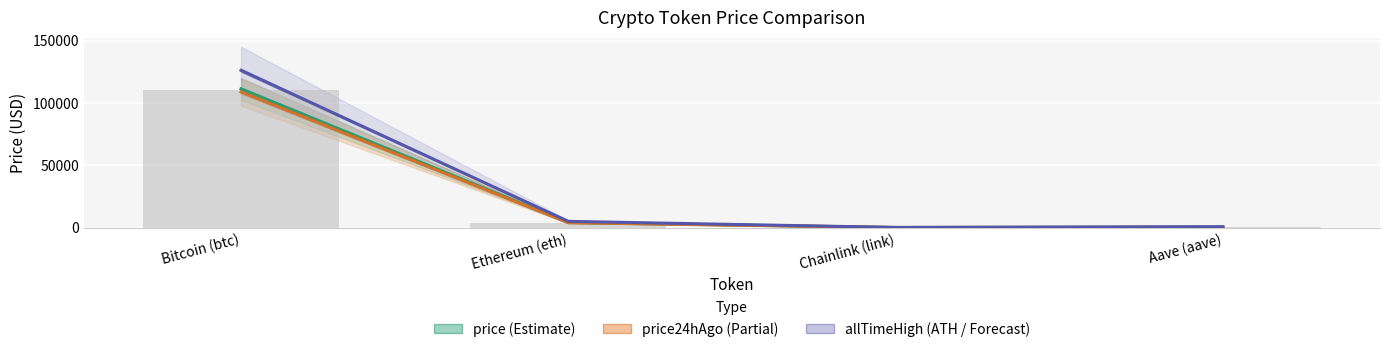

Read the price value at Aave (aave).

233.6